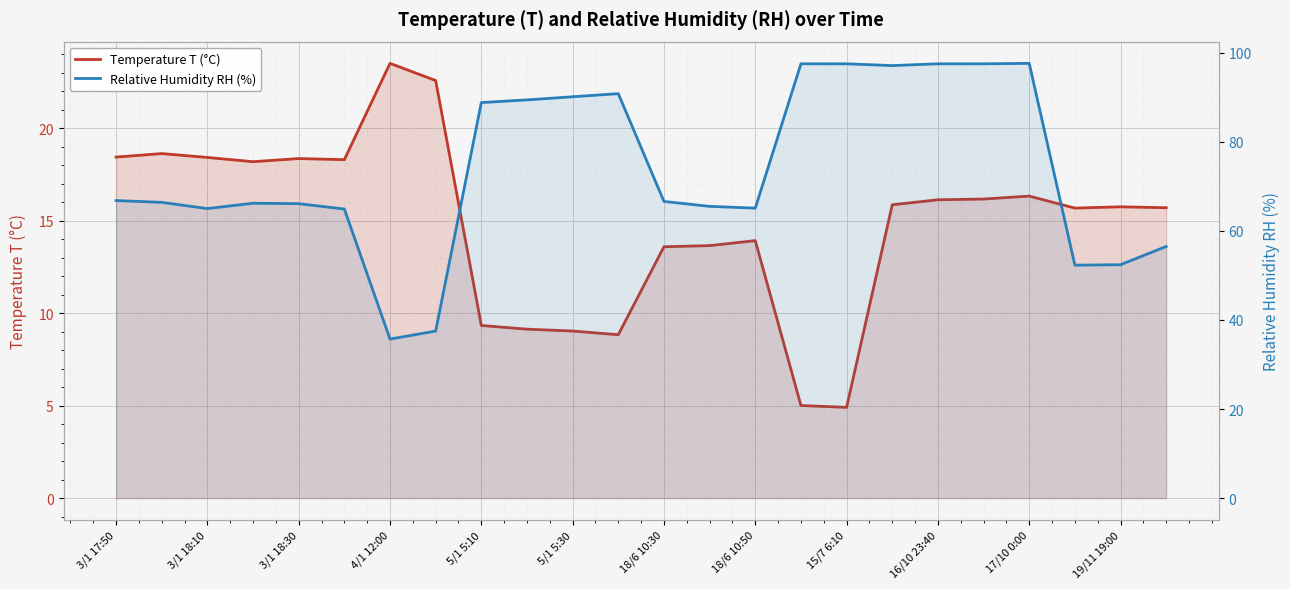

Is it true that Temperature T (°C) equals 16.1 at 16/10 23:40?

True